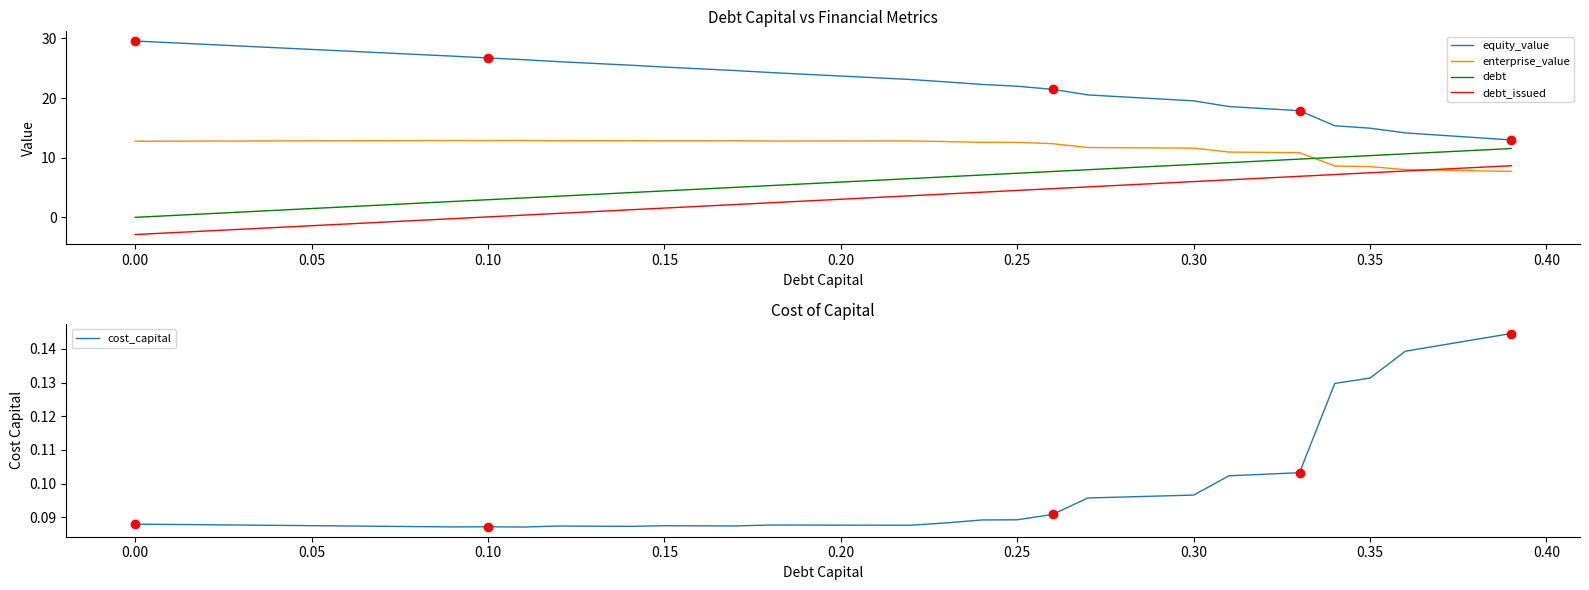

The value of equity_value at 0.05 is 15.0. True or false?

False